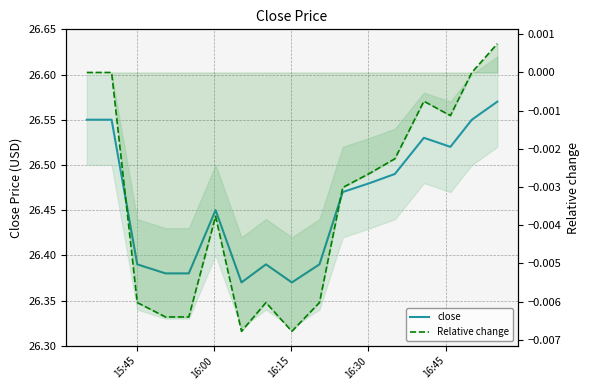

What are all the series names shown in the legend?

close, Relative change